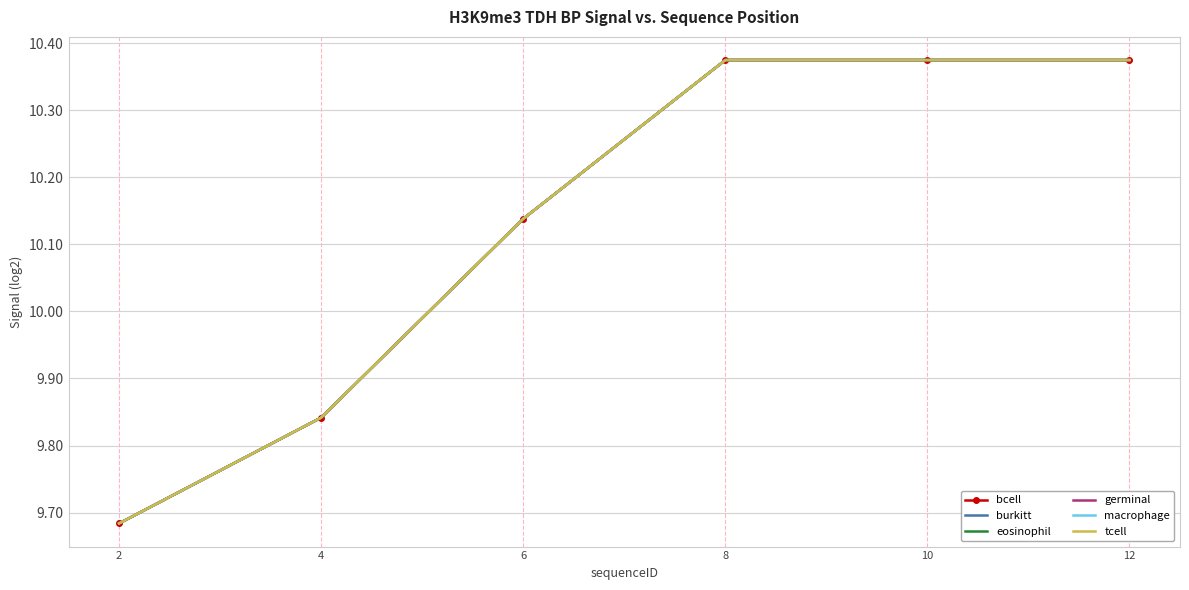

At which label does germinal first exceed 10?

6